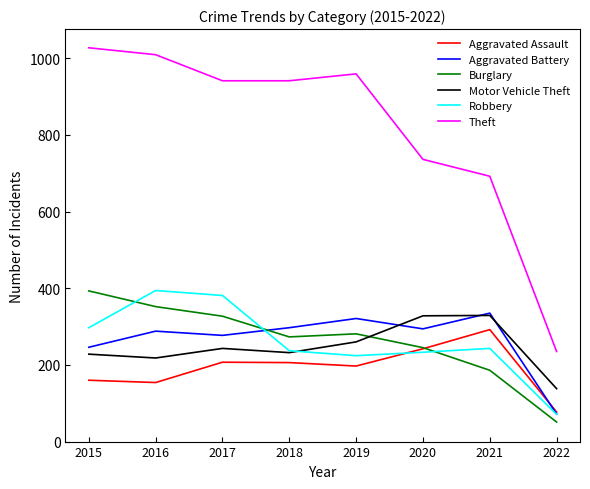

At which label does Theft first exceed 941?

2015